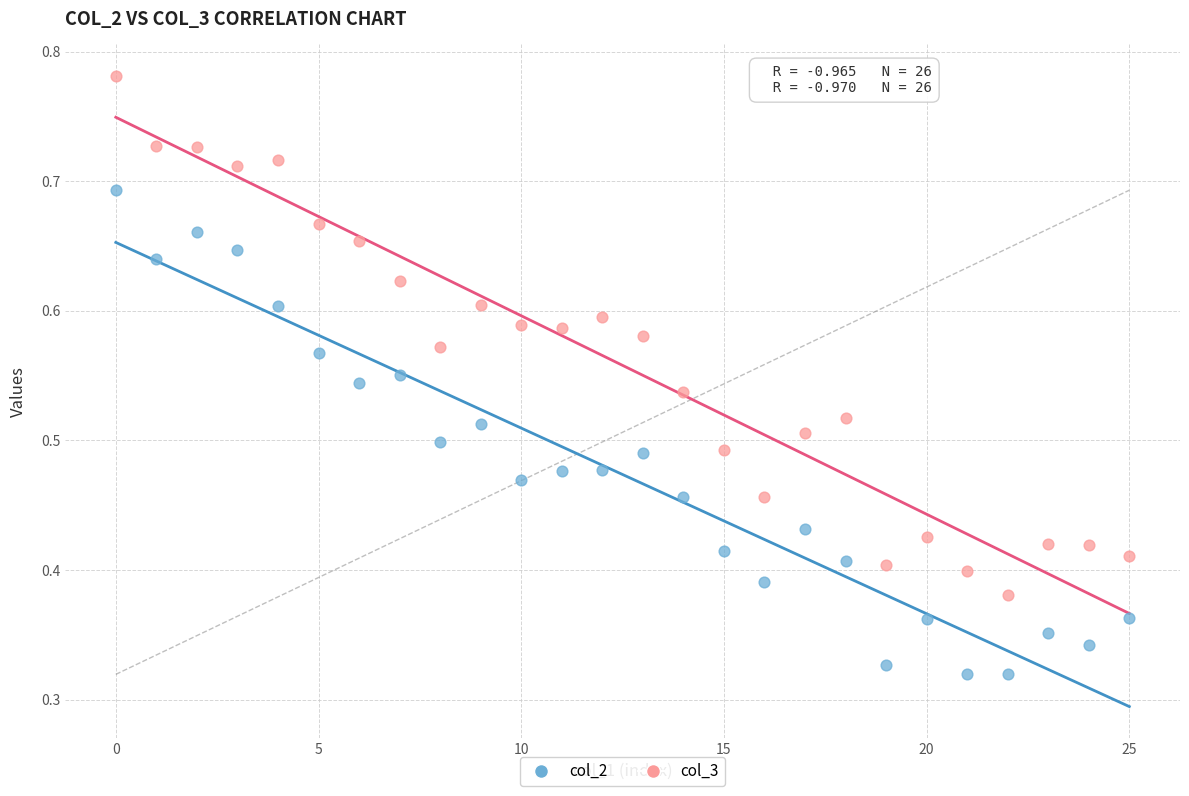

Which series contains the highest Y value?

col_3